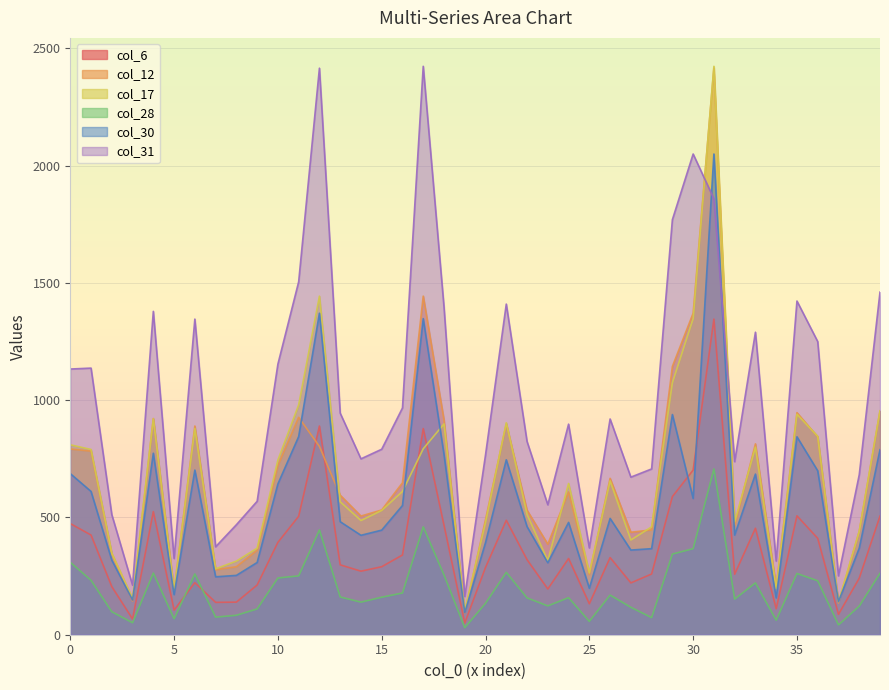

How many values in the col_30 series are below 482?

20